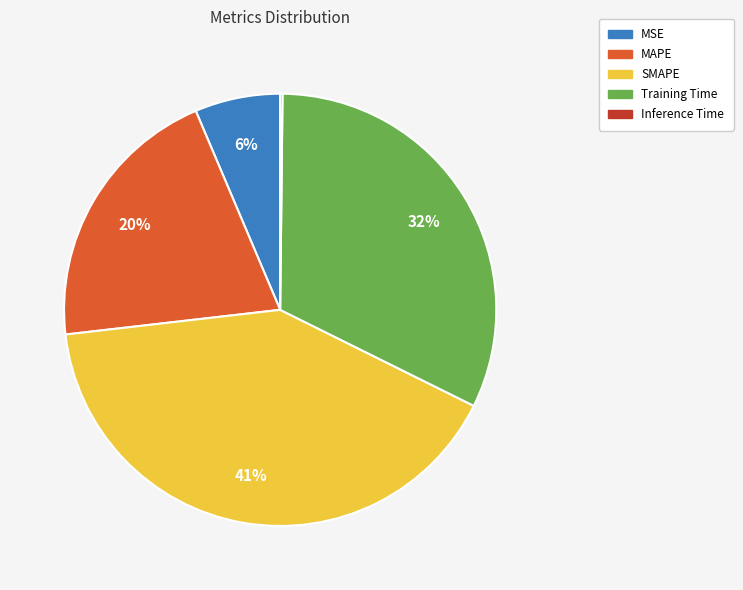

The Training Time slice represents 32% of the pie. True or false?

True